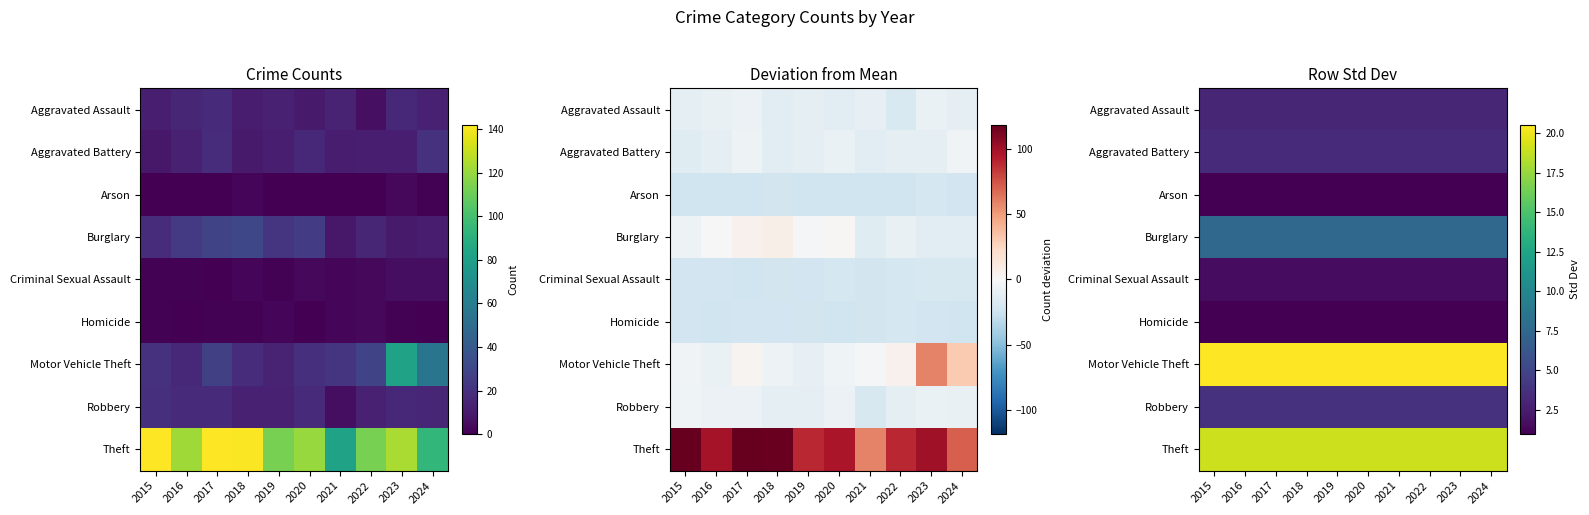

What is the difference between the highest and lowest values at 2021?

19.6